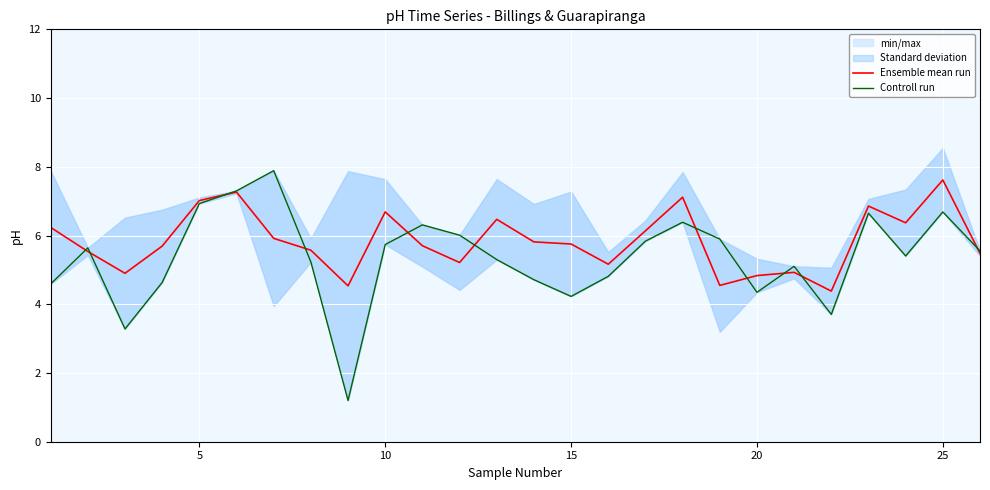

True or false: Ensemble mean run has a value of 2.2 at 10.

False